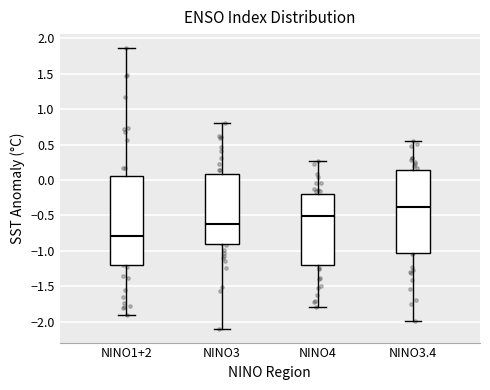

Reading left to right, read every box against the y-axis: the position of its median line, the range the box covers, and the ends of its whiskers. The values are not printed on the chart, so give them approximately, as read against the axis.

NINO1+2: median -0.80, box -1.20 to 0.05, whiskers -1.90 to 1.85
NINO3: median -0.60, box -0.90 to 0.10, whiskers -2.10 to 0.80
NINO4: median -0.50, box -1.20 to -0.20, whiskers -1.80 to 0.25
NINO3.4: median -0.40, box -1.05 to 0.15, whiskers -2.00 to 0.55